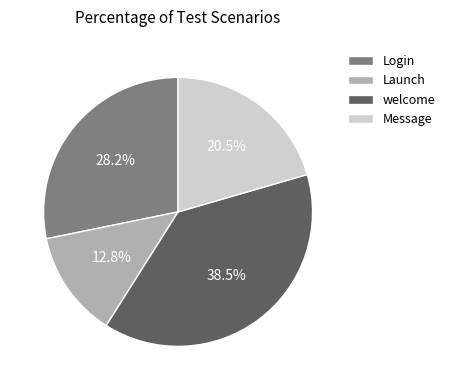

How much of the chart is everything except Message?

79.5%